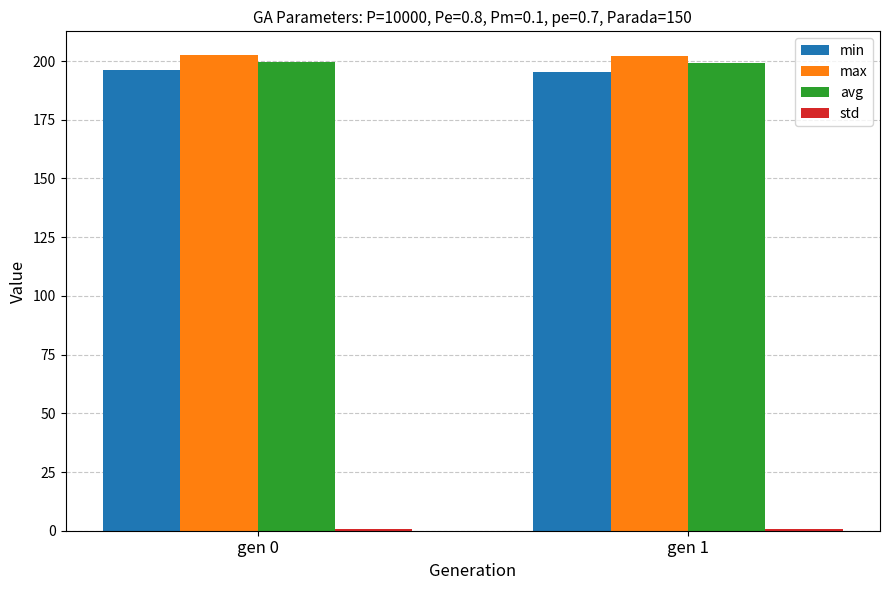

What value does the avg series have at gen 1?

199.1